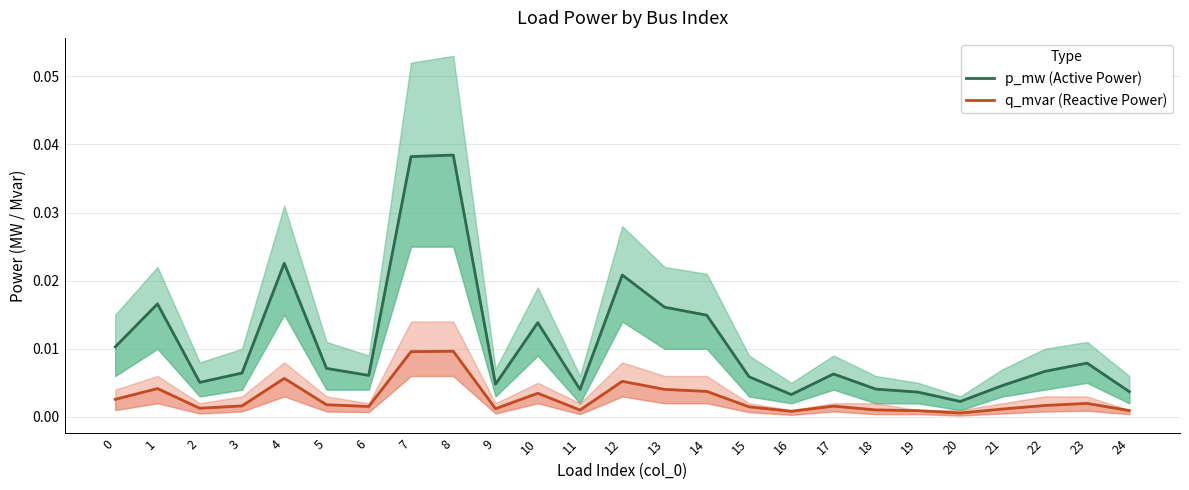

At how many categories does at least one series exceed 0?

25